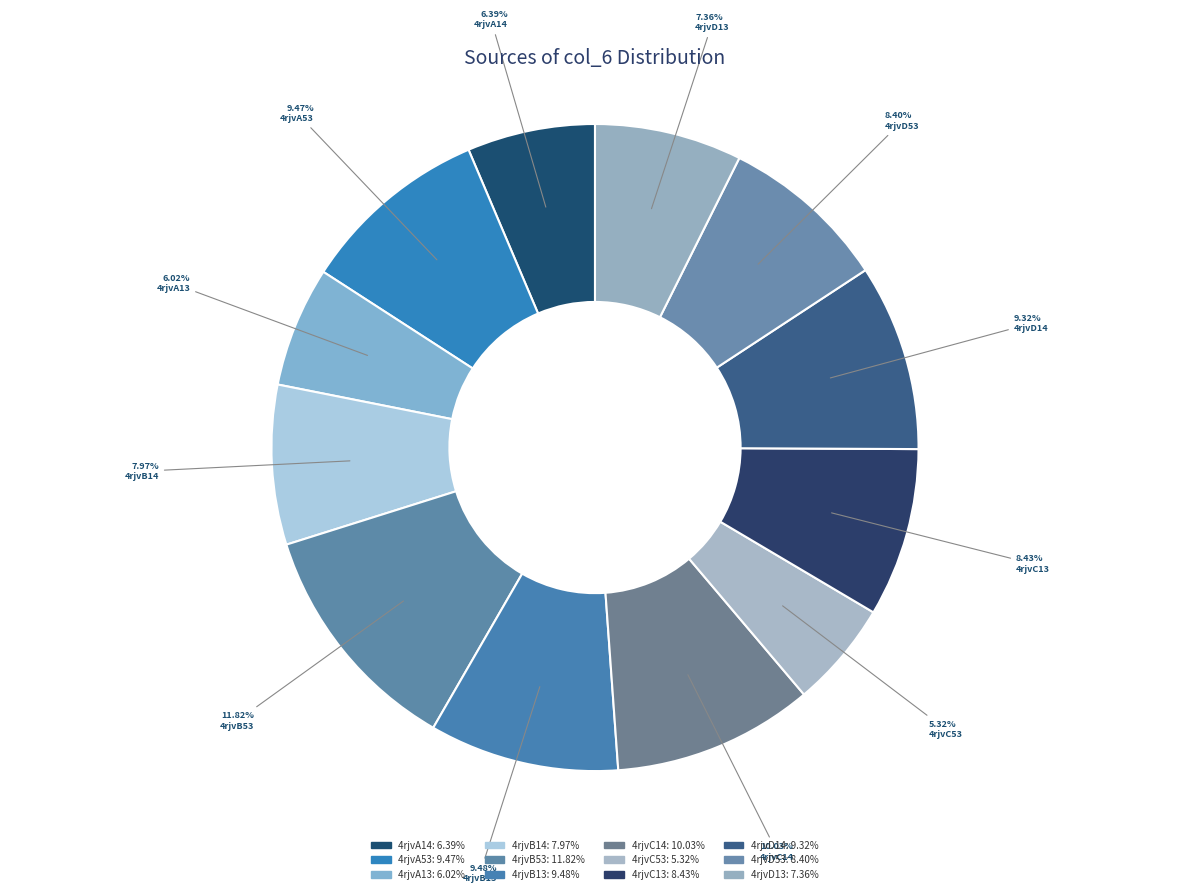

Is 4rjvA13 the majority of the pie?

No